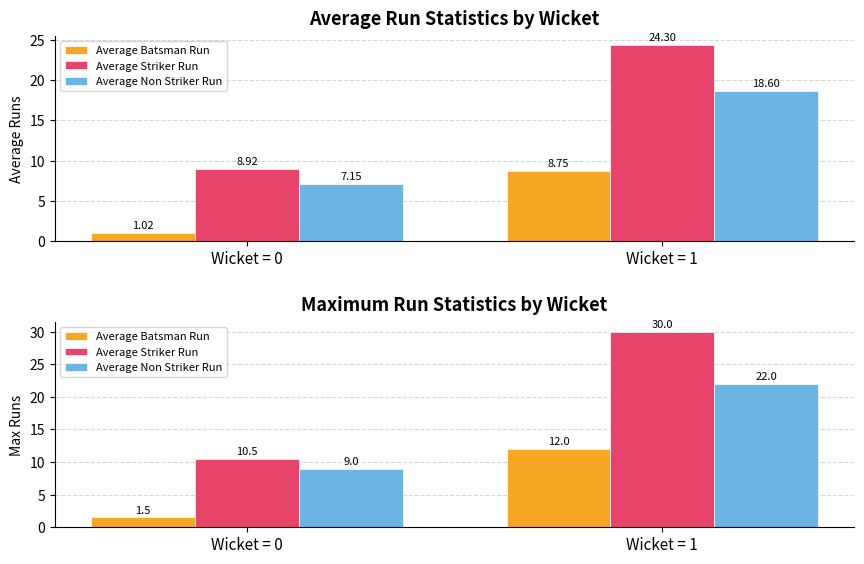

How many data points in Average Non Striker Run are less than 22?

1